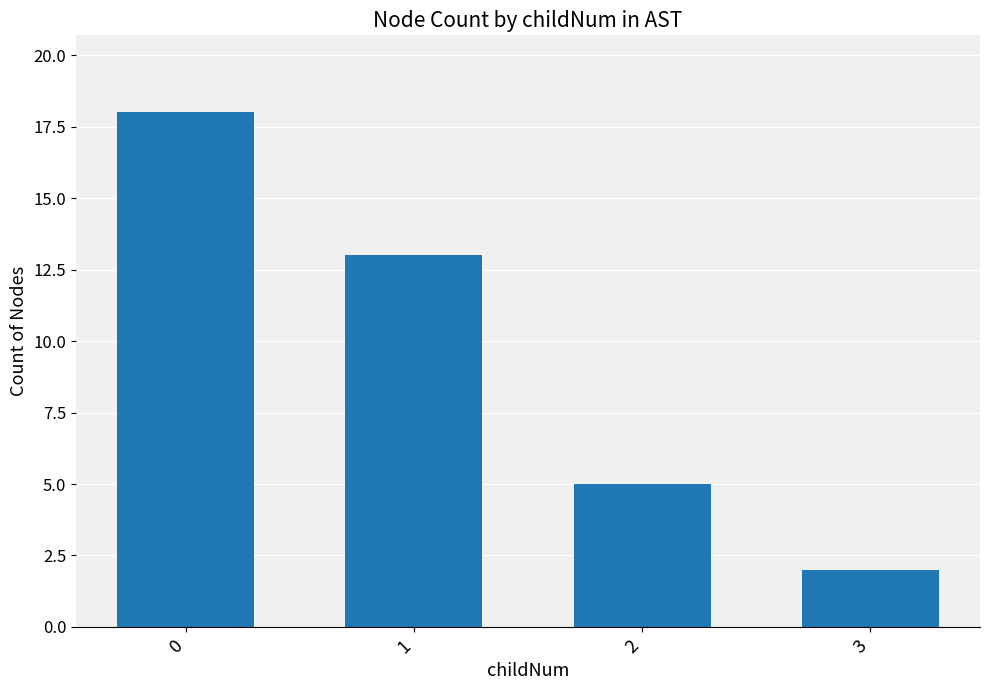

What is the ratio of the value at 3 to the value at 0?

0.1